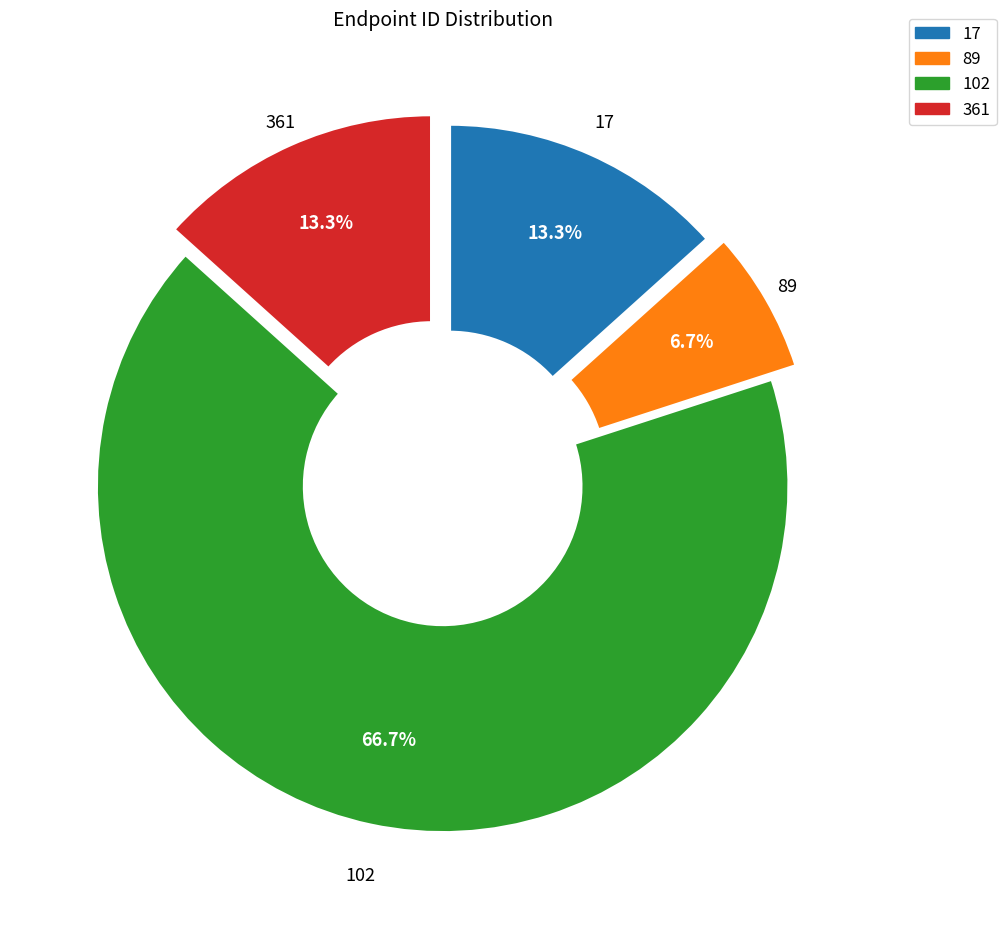

Which category has the smallest portion of the pie?

89